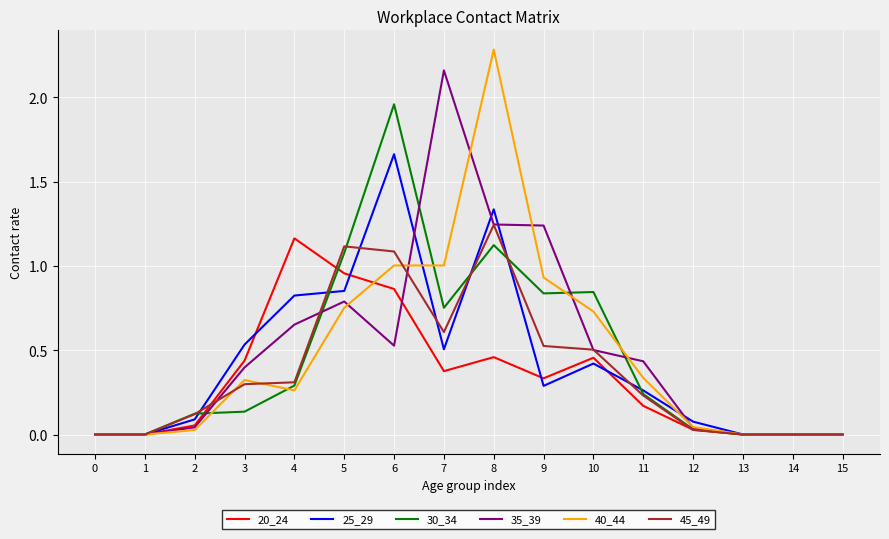

The value of 25_29 at 7 is 0.2. True or false?

False